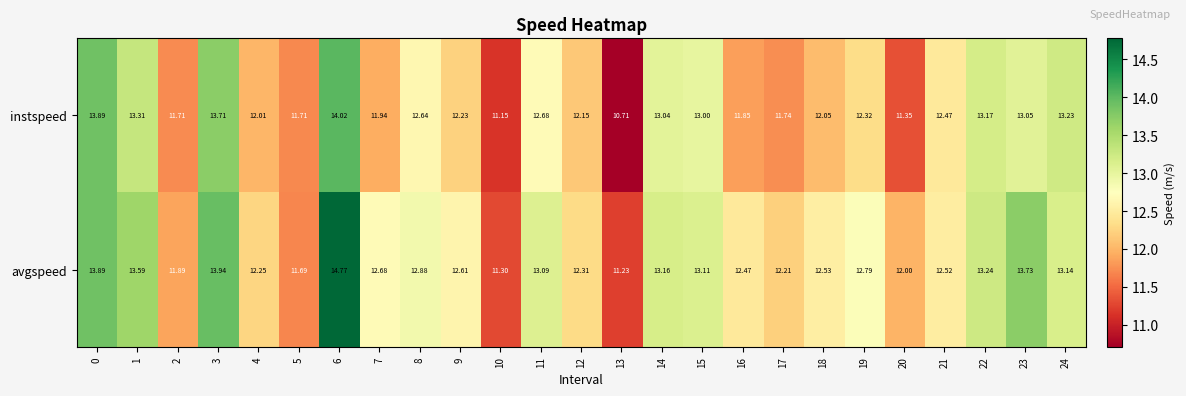

Which series has the largest total across all categories?

avgspeed